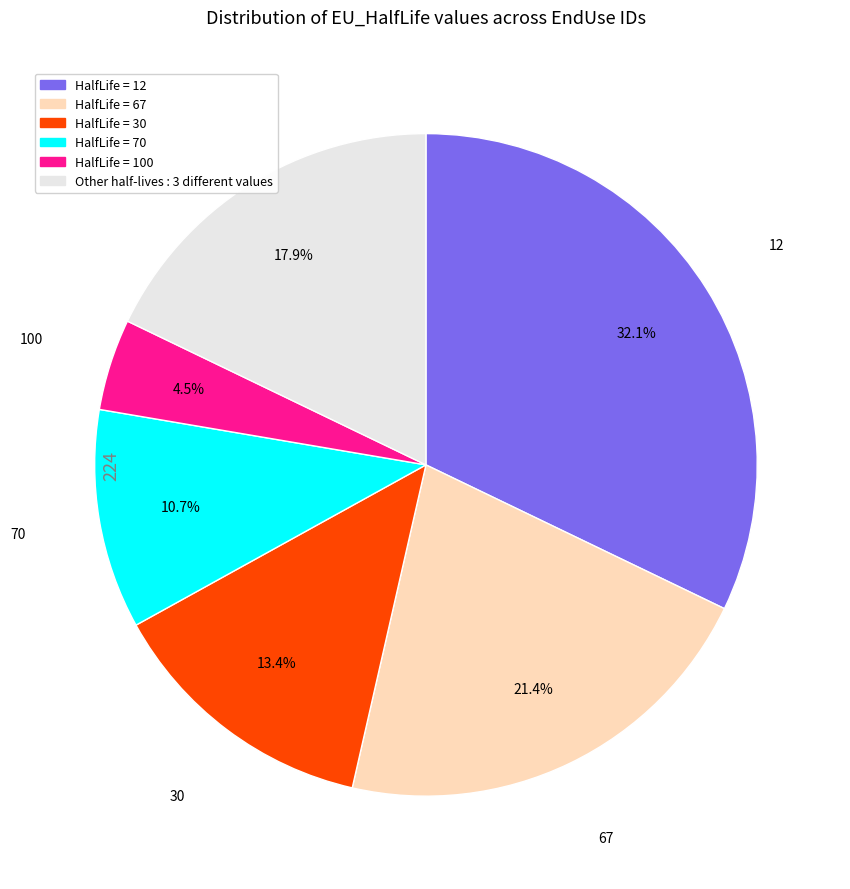

Does any single category account for the majority?

No